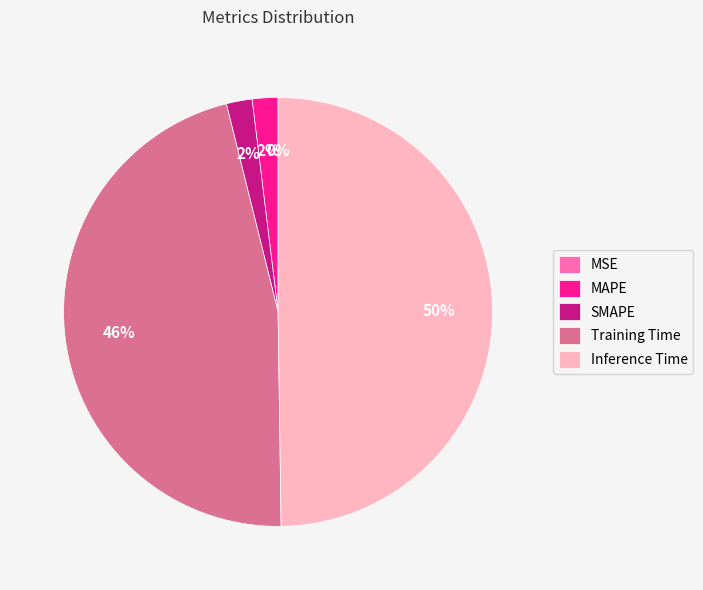

Which slice is the largest?

Inference Time